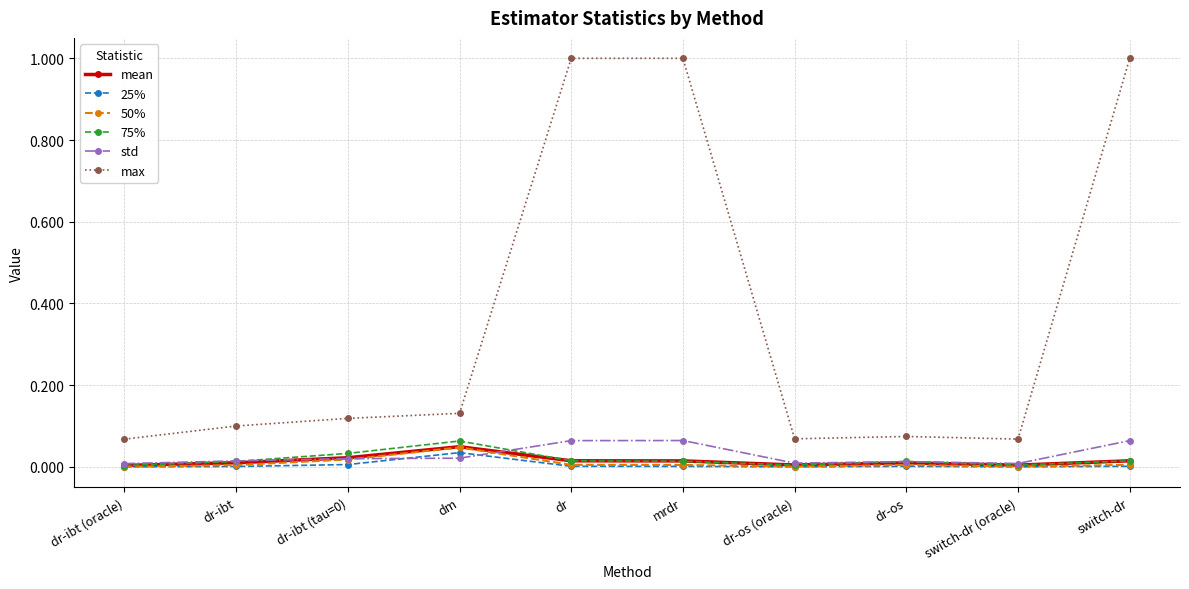

What is the total value across all series at switch-dr?

1.1